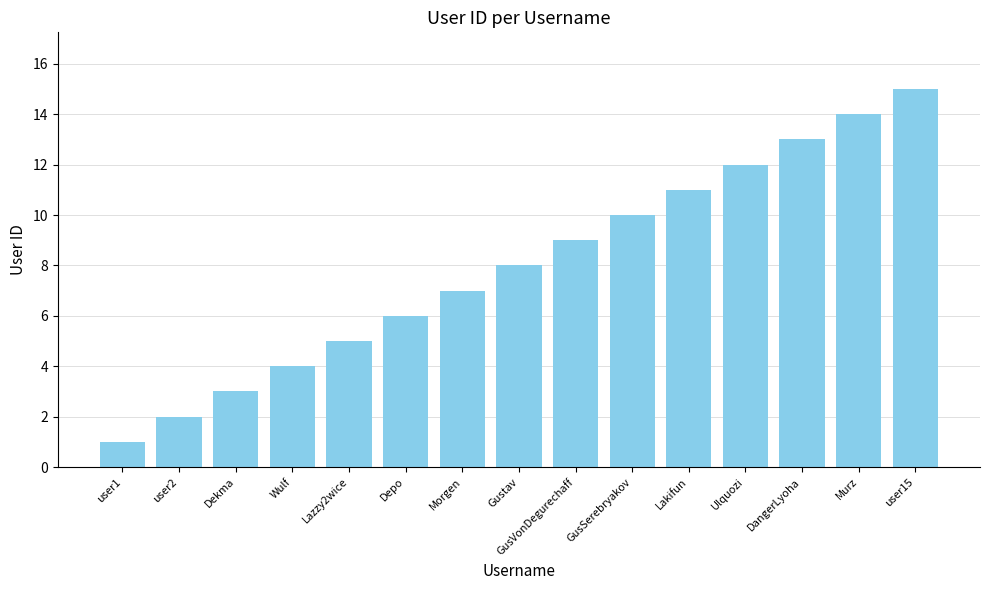

Is it true that the value at Dekma is 5?

False